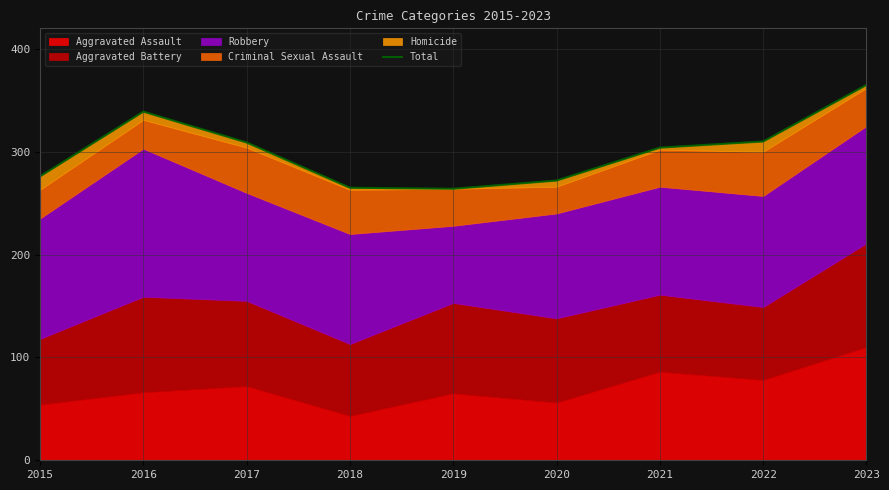

What is the greatest value displayed?

365